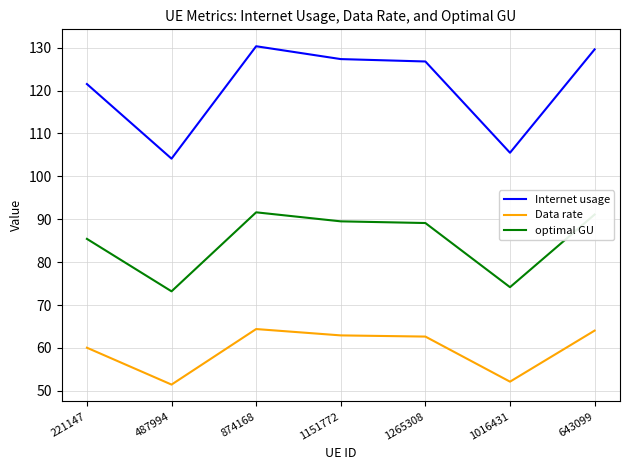

True or false: optimal GU has a value of 89.1 at 1265308.

True